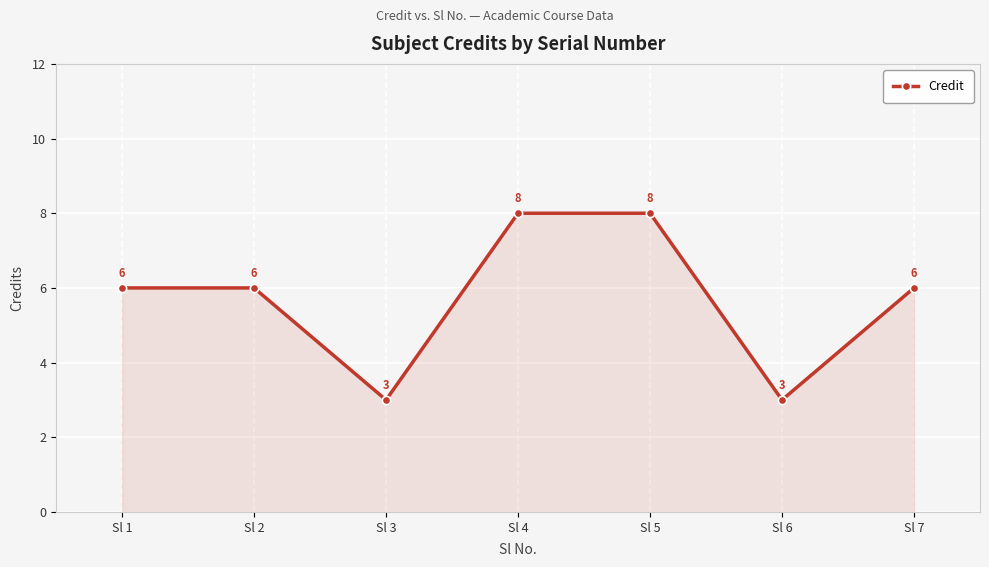

Which has a higher value, Sl 6 or Sl 1?

Sl 1